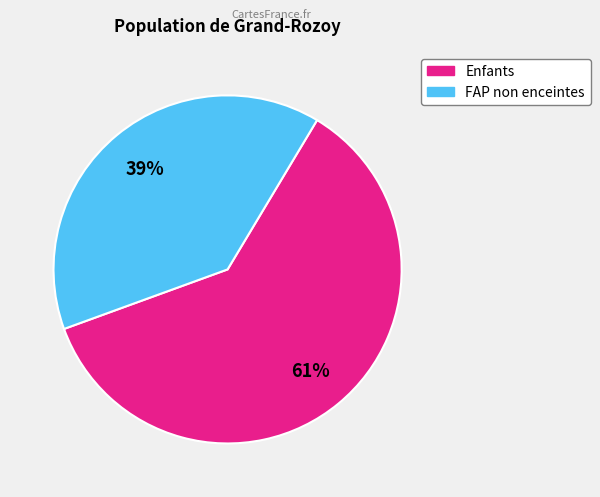

To the nearest percent, what is the difference between the largest and smallest slice percentages?

22%